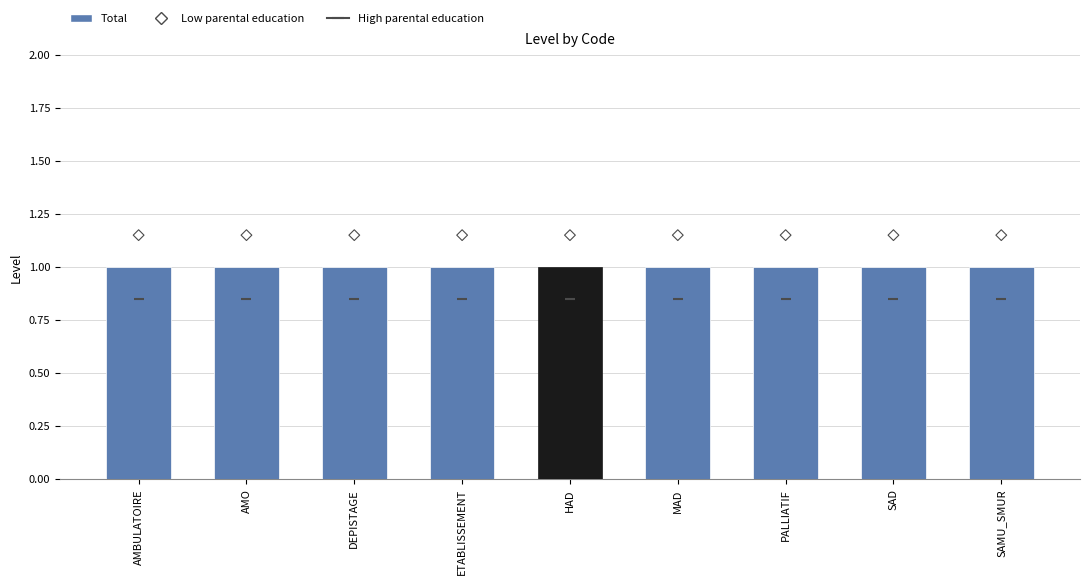

Is the value of Total at PALLIATIF greater than the value of Low parental education at DEPISTAGE?

No